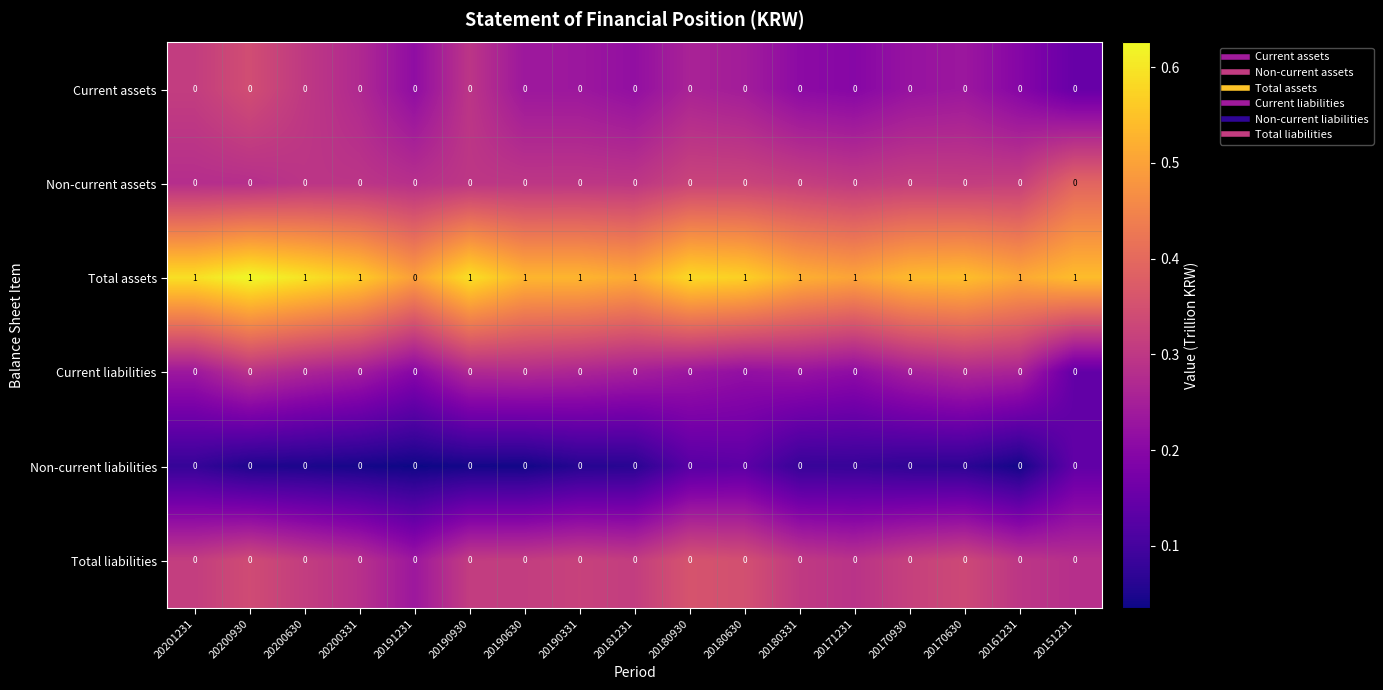

Between 20191231 and 20181231, which series saw the biggest shift?

Total assets